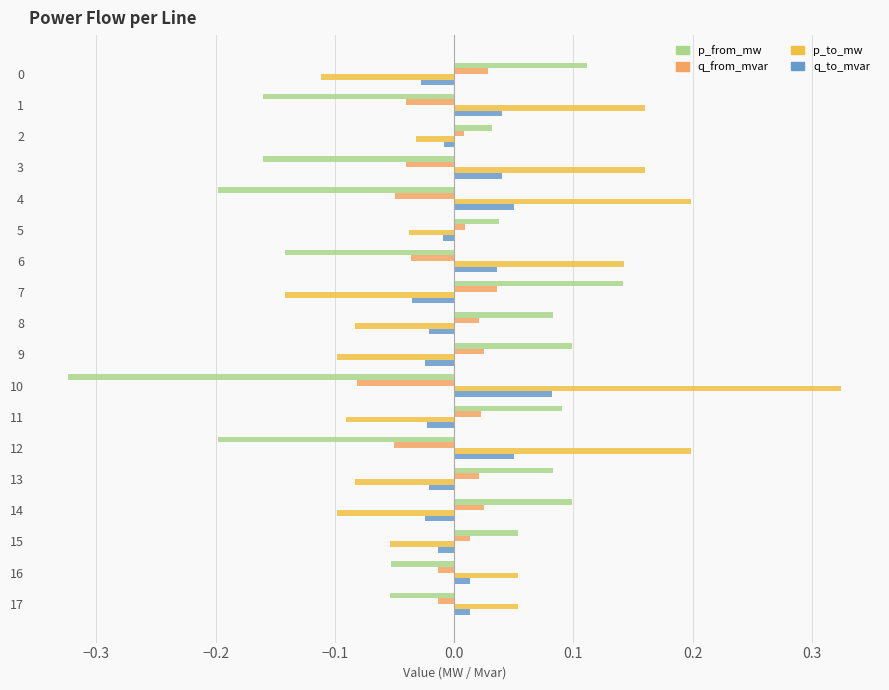

Which category has the lowest value in the q_from_mvar series?

10